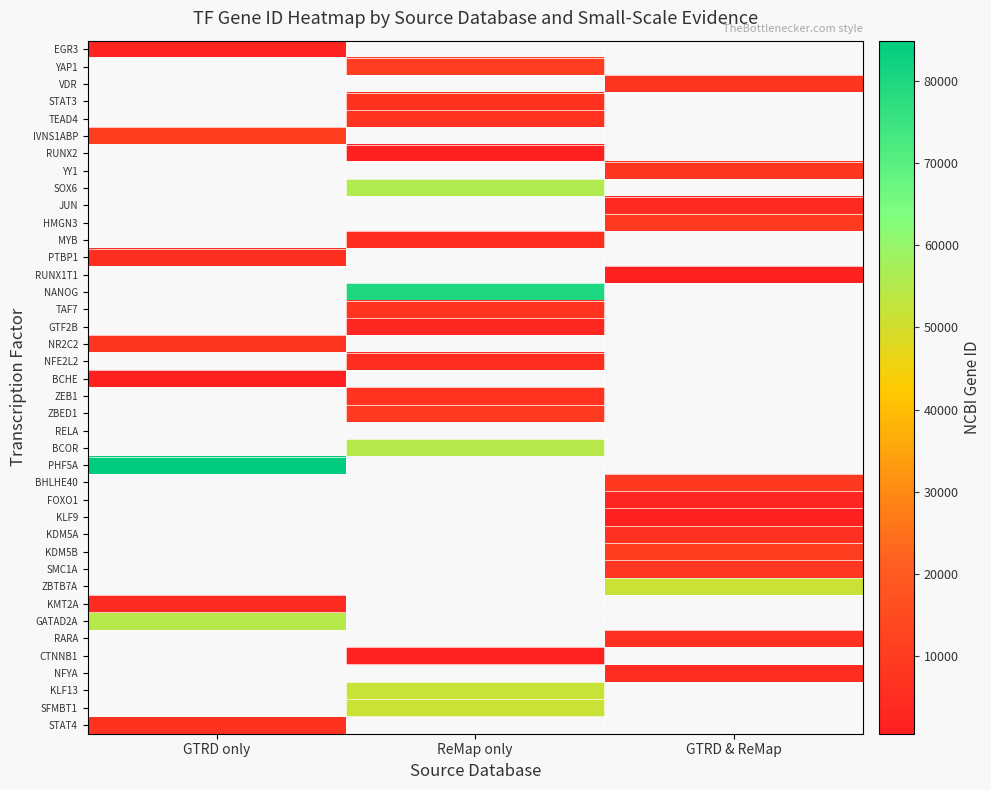

What is the smallest value displayed?

590.0